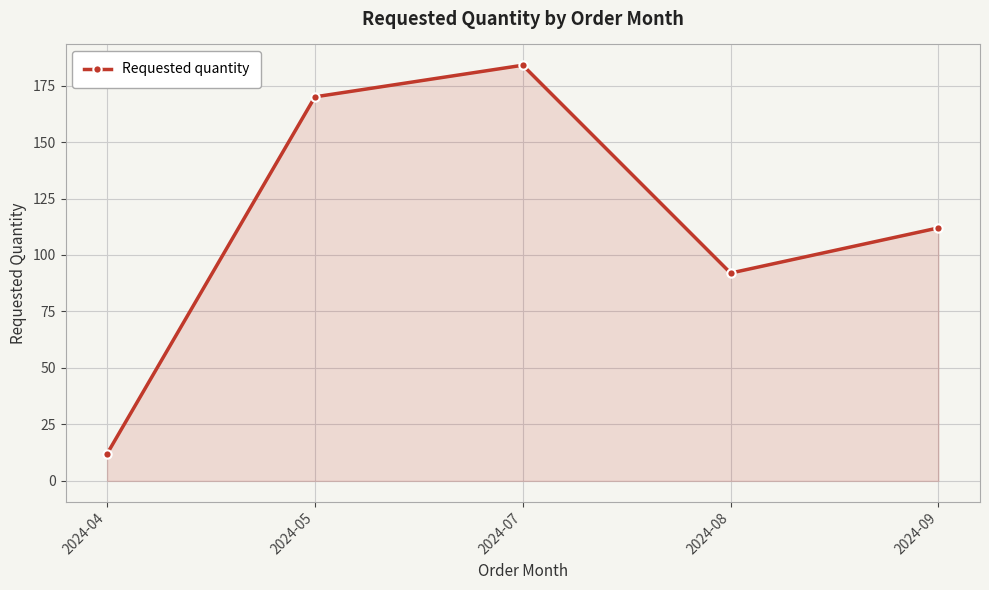

How many data points does each series have?

5